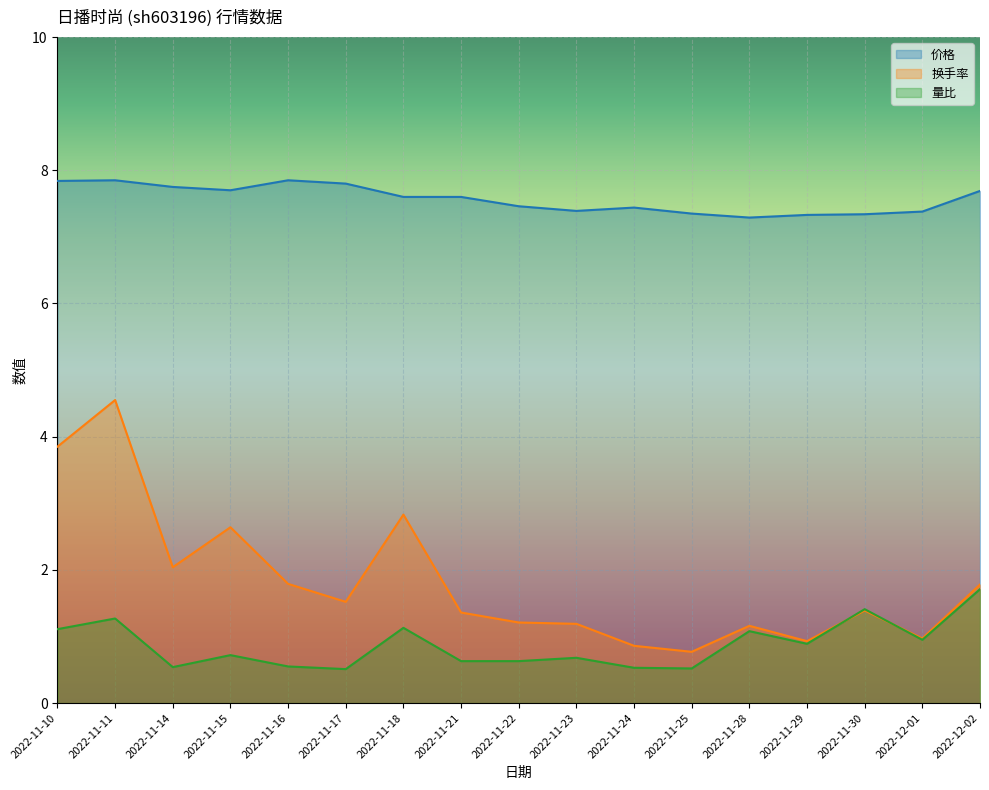

Between 2022-11-18 and 2022-11-29, which series saw the biggest shift?

换手率